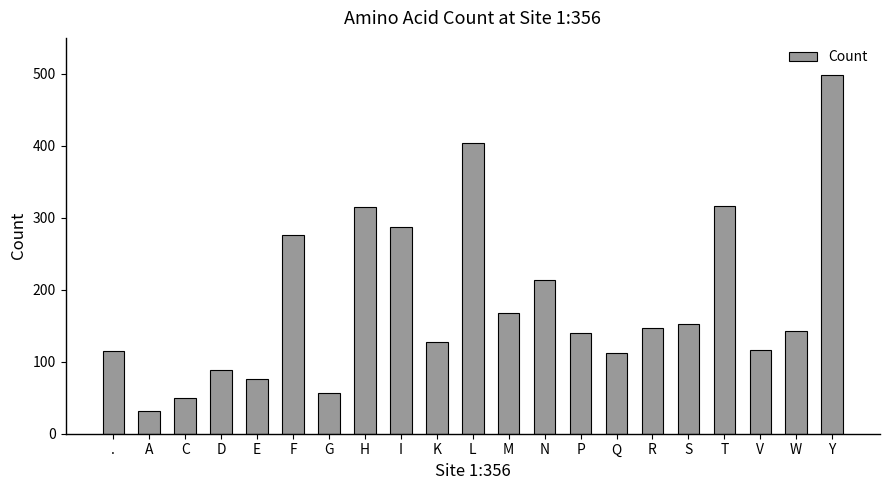

Which category has the highest value across all series?

Y